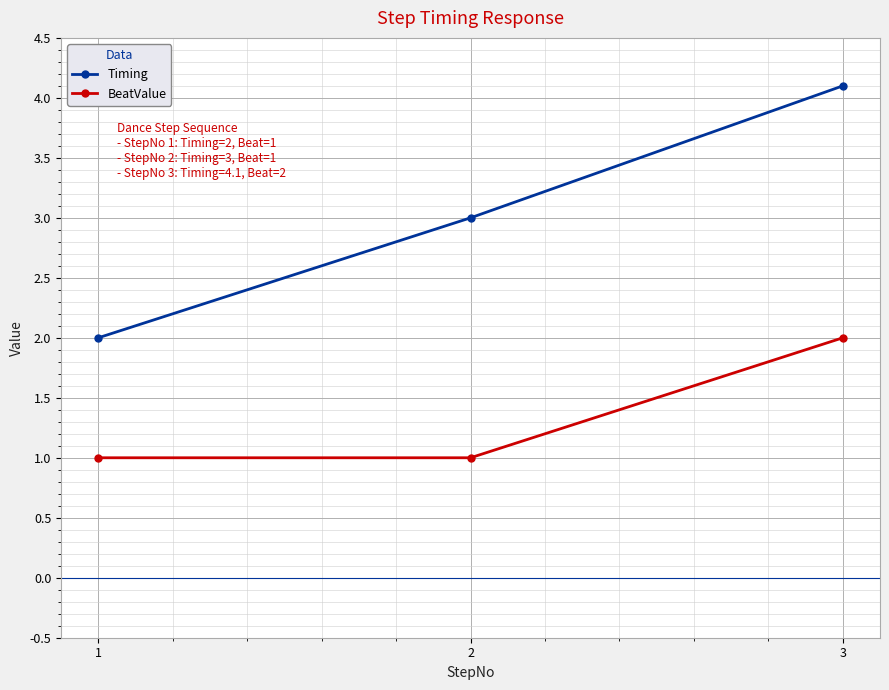

Count the BeatValue values in the range 1 to 2.

3